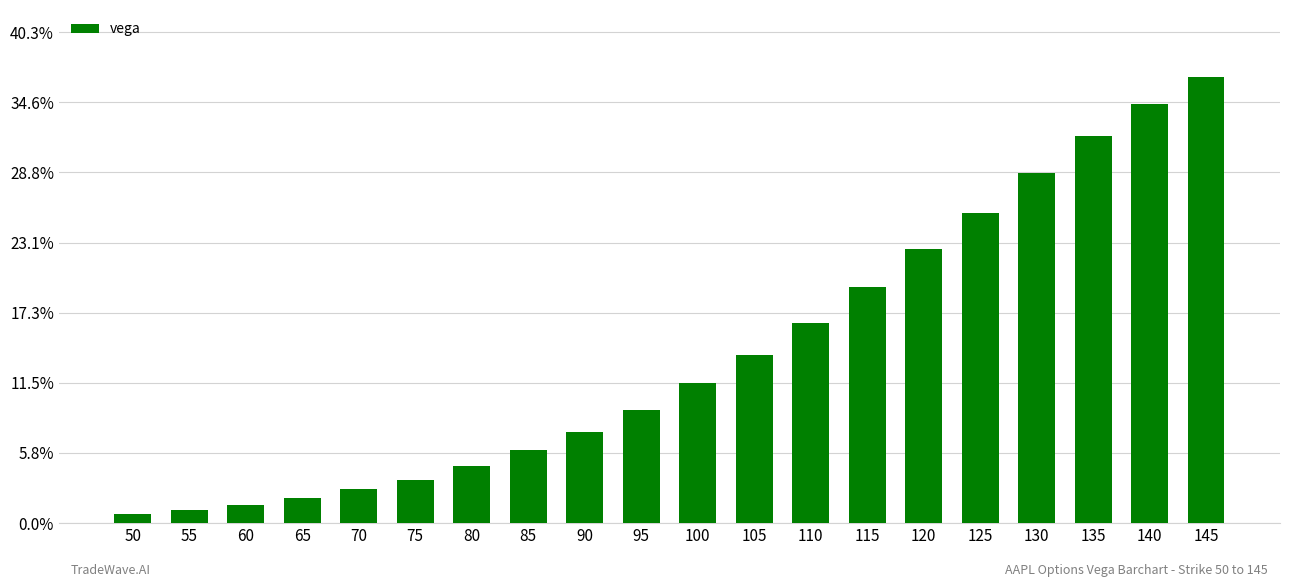

Does the chart contain any negative values?

No